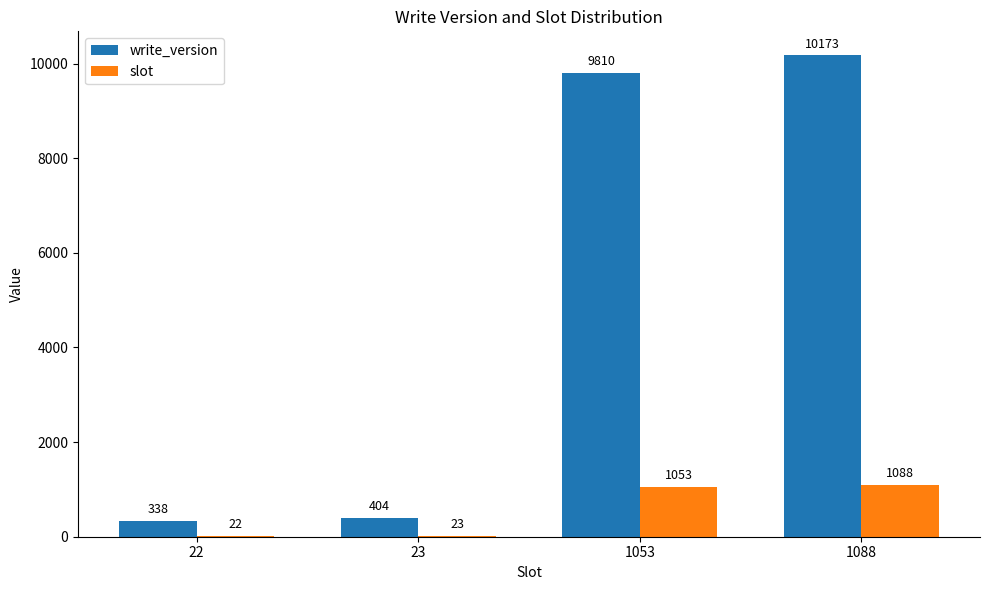

Between 23 and 1053, which series saw the biggest shift?

write_version